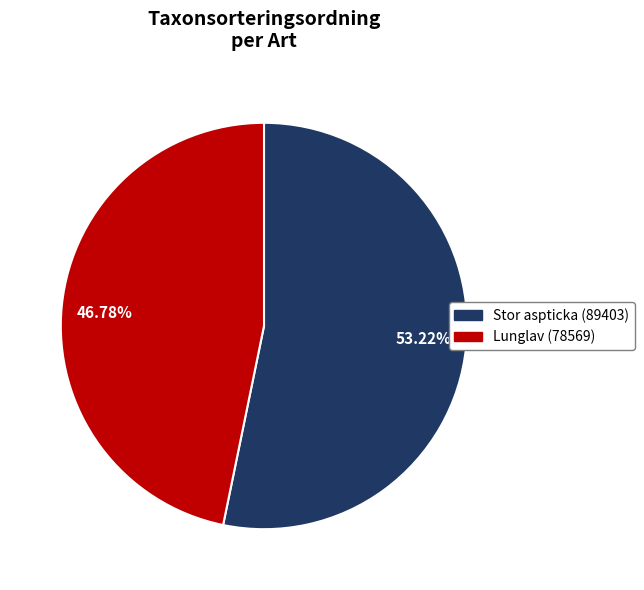

Is there a majority slice in this chart?

Yes